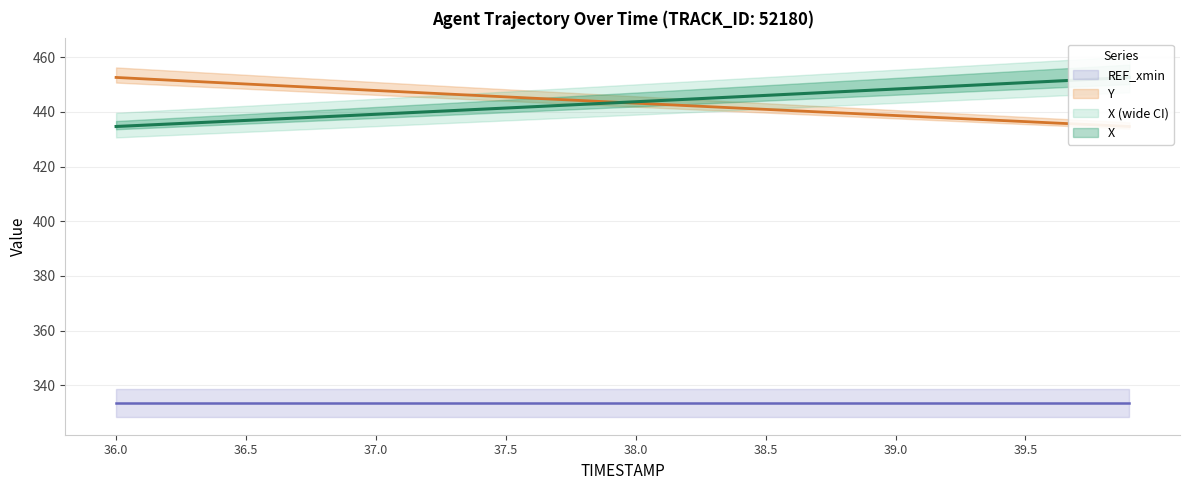

What is the difference between the X values at 36.7 and 36.2?

2.2